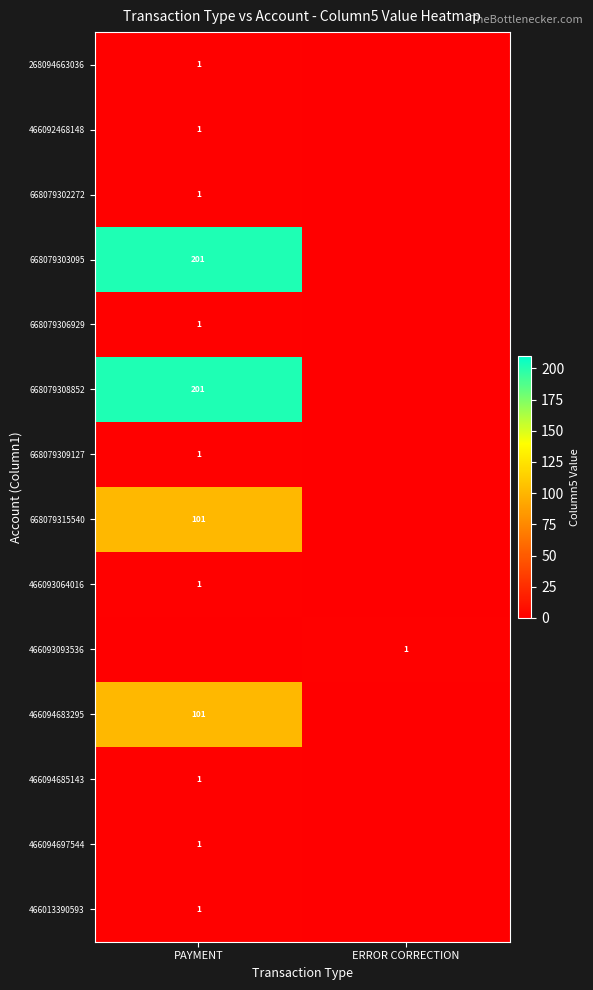

The 466013390593 series shows 1 at PAYMENT. True or false?

True